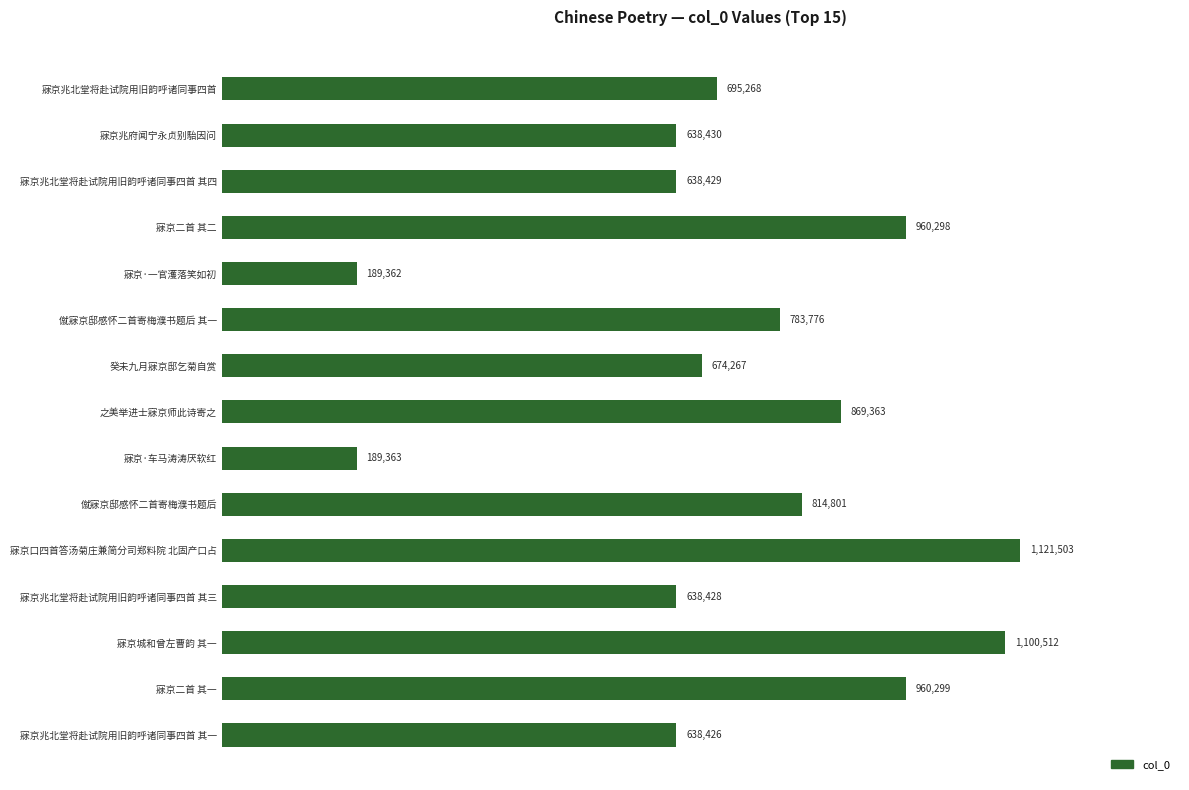

How many bars are there in total?

15